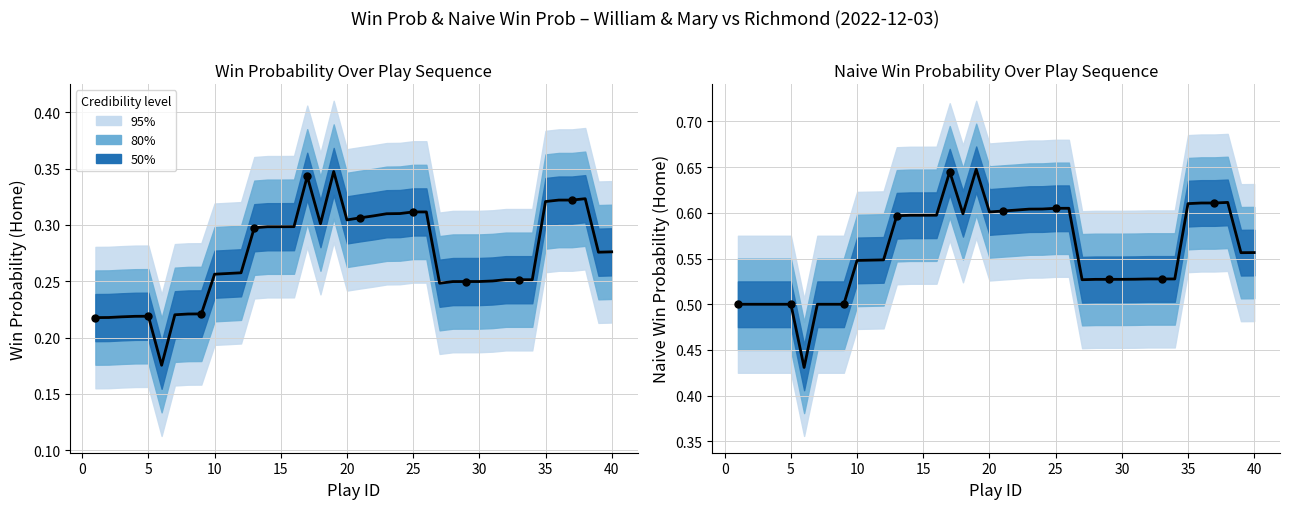

What is the total value across all series at 5?

0.7